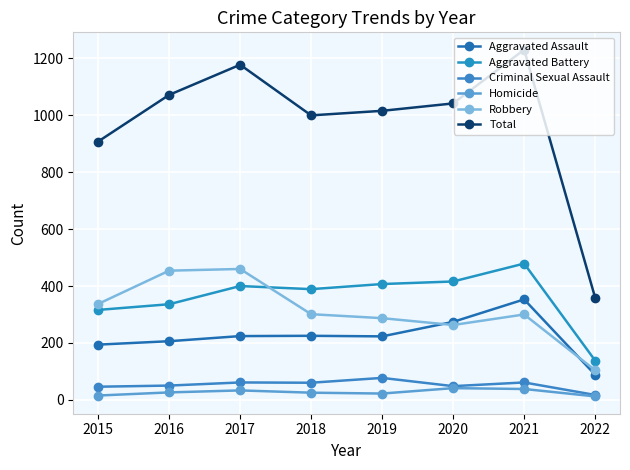

True or false: Robbery has more than 1 interior local peaks.

True